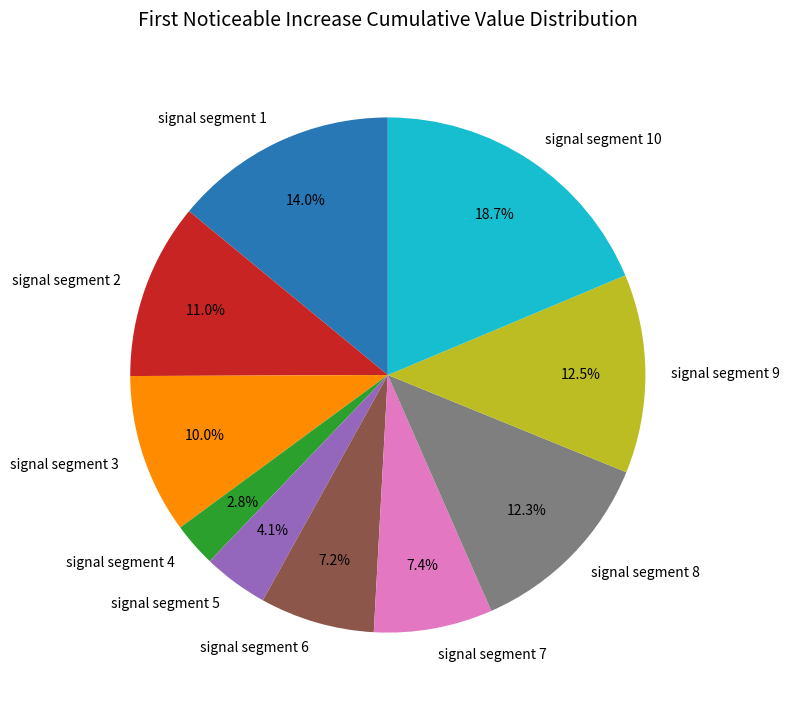

Combined, do signal segment 6 and signal segment 9 account for over 50%?

No